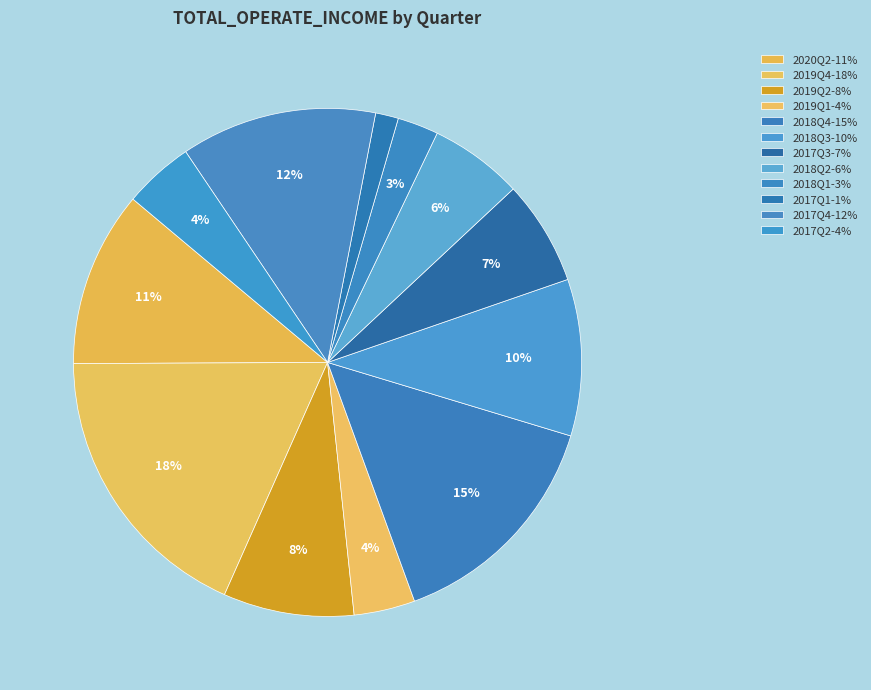

Does 2019Q4 represent more than half of the total?

No